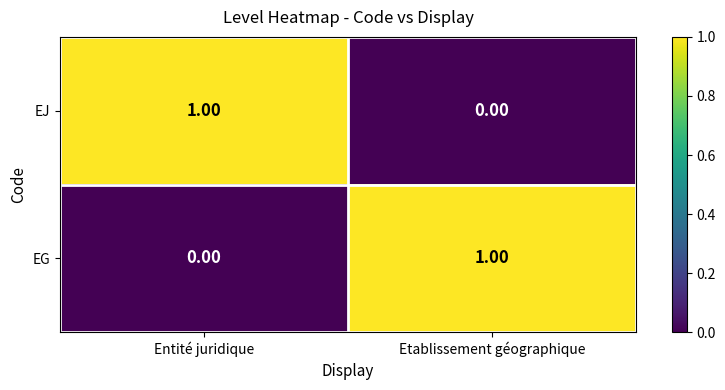

How many data points does each series have?

2